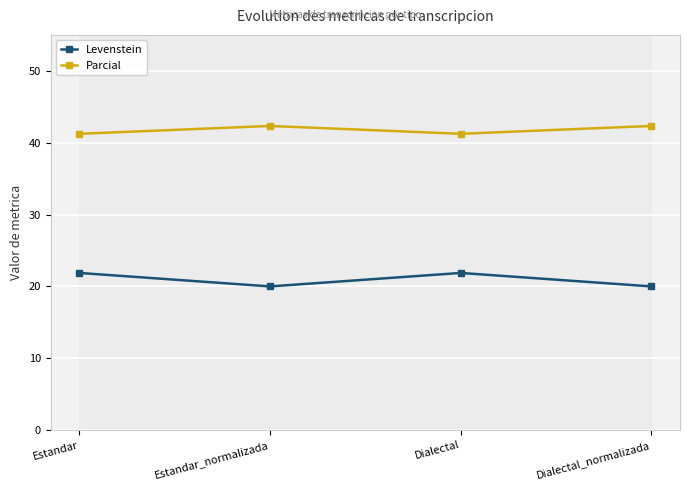

Read the Levenstein value at Dialectal_normalizada.

20.0